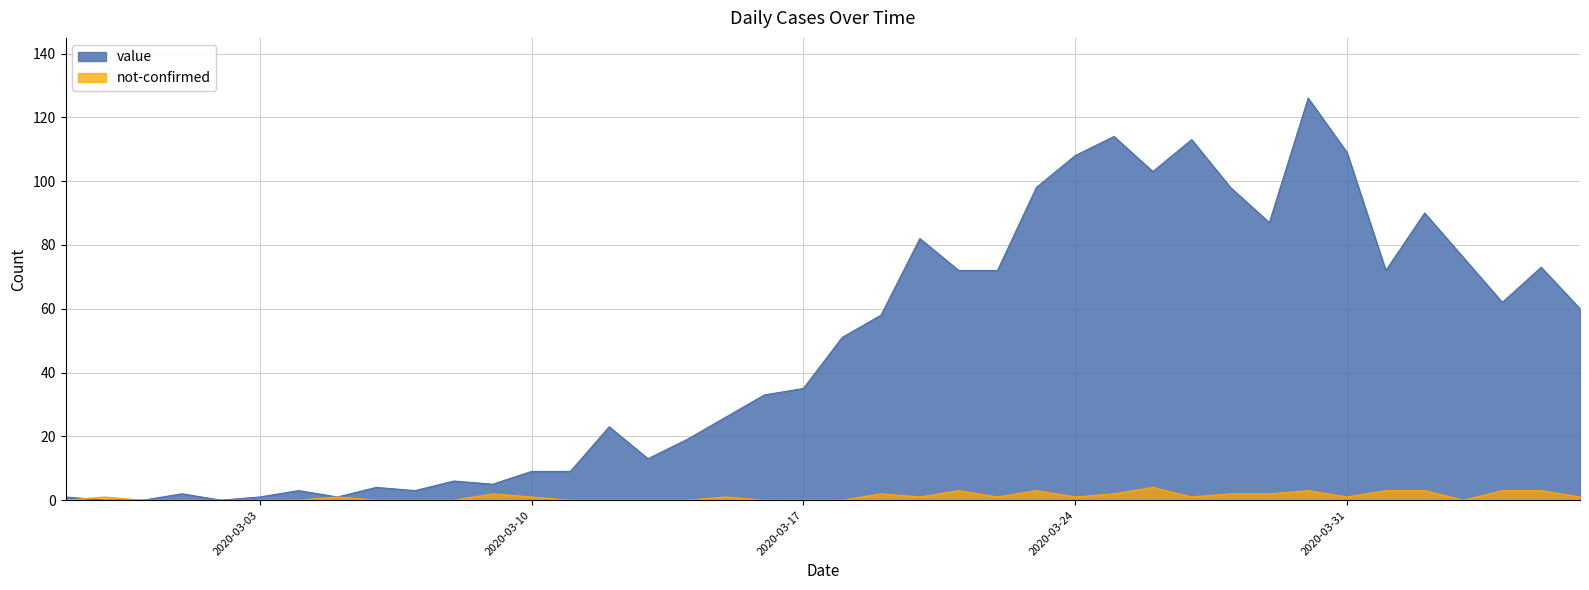

How many intersections are there between not-confirmed and value?

1